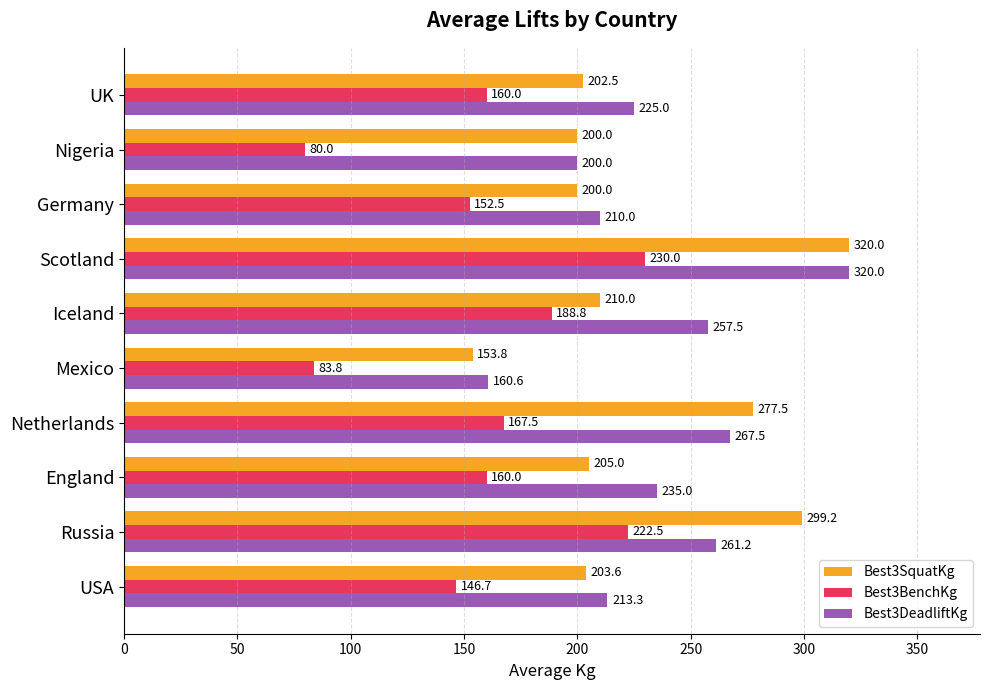

Which series has the widest spread of values?

Best3SquatKg